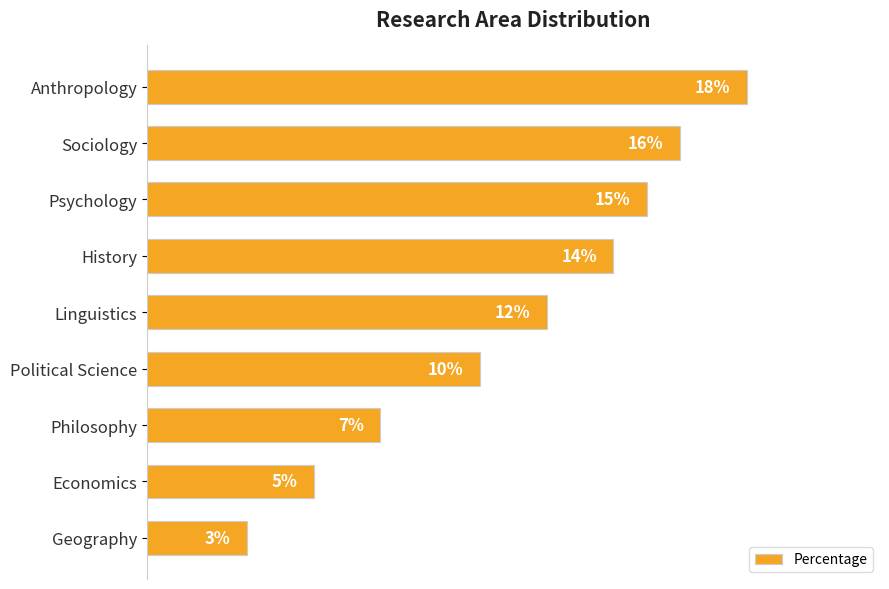

Where is the data nearest to the value 10?

Political Science